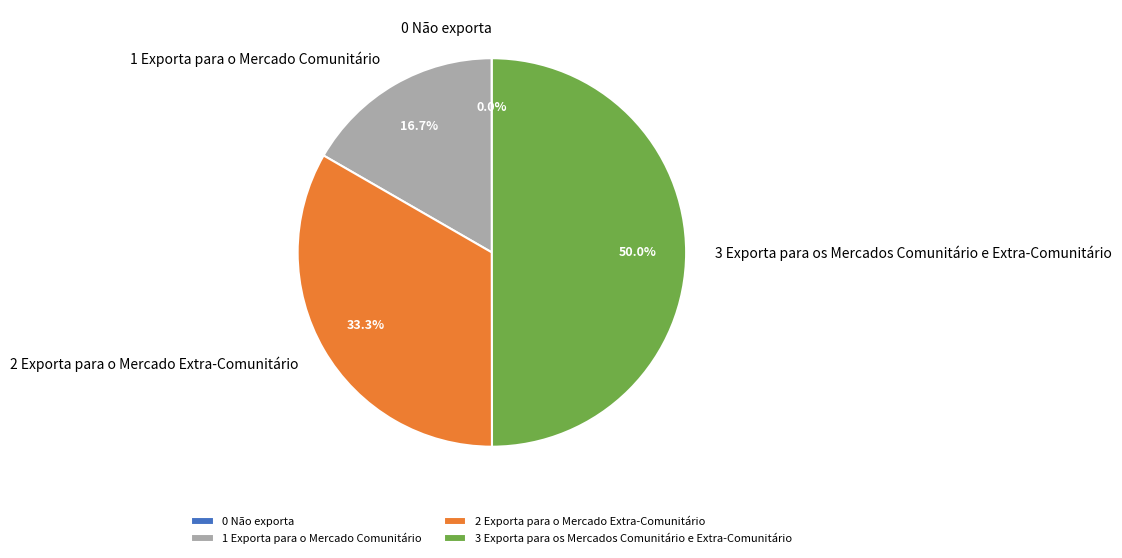

The 1 Exporta para o Mercado Comunitário slice represents 9% of the pie. True or false?

False